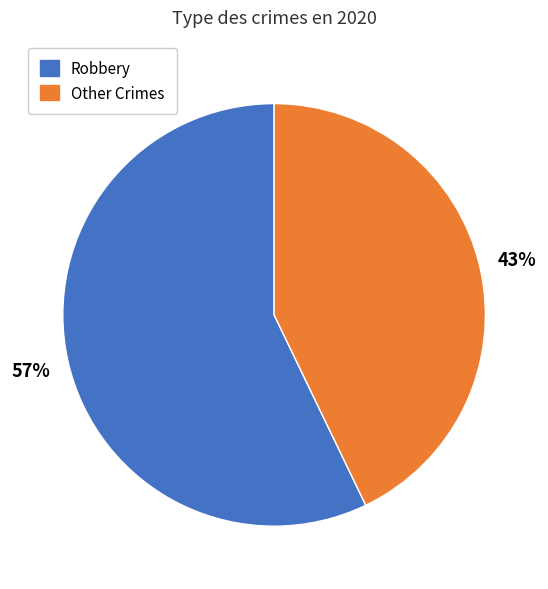

Rank the categories by value from lowest to highest.

Other Crimes, Robbery